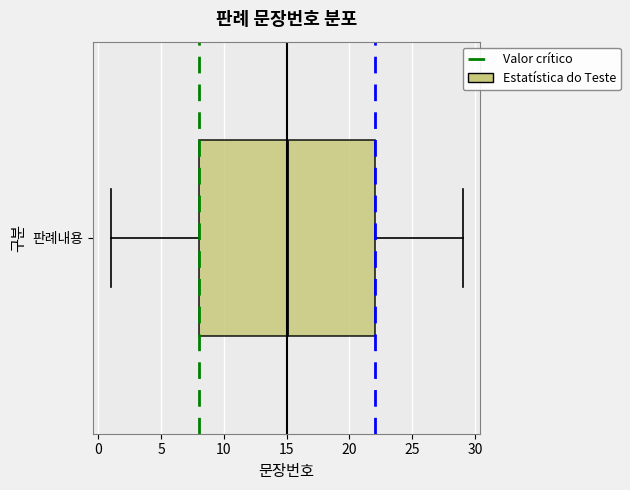

Read this box plot against the x-axis: the position of the median line, the range covered by the box, and the ends of both whiskers. The values are not printed on the chart, so give them approximately, as read against the axis.

median 15, box 8 to 22, whiskers 1 to 29